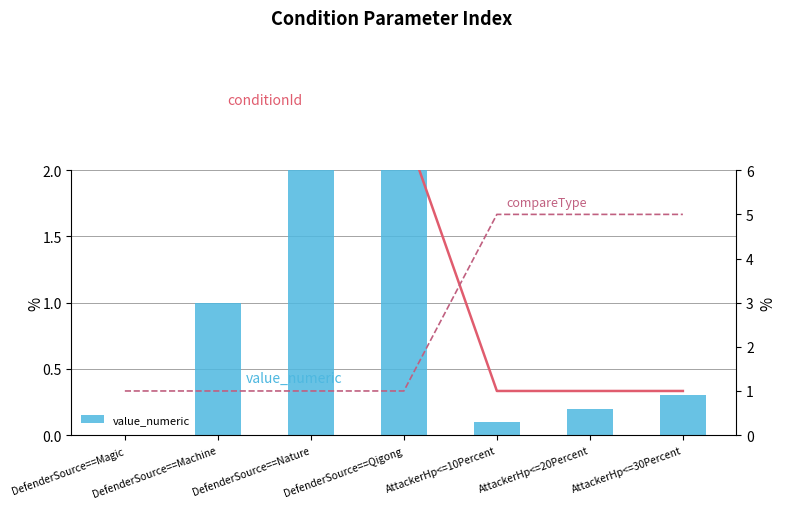

Count the number of categories in the chart.

7